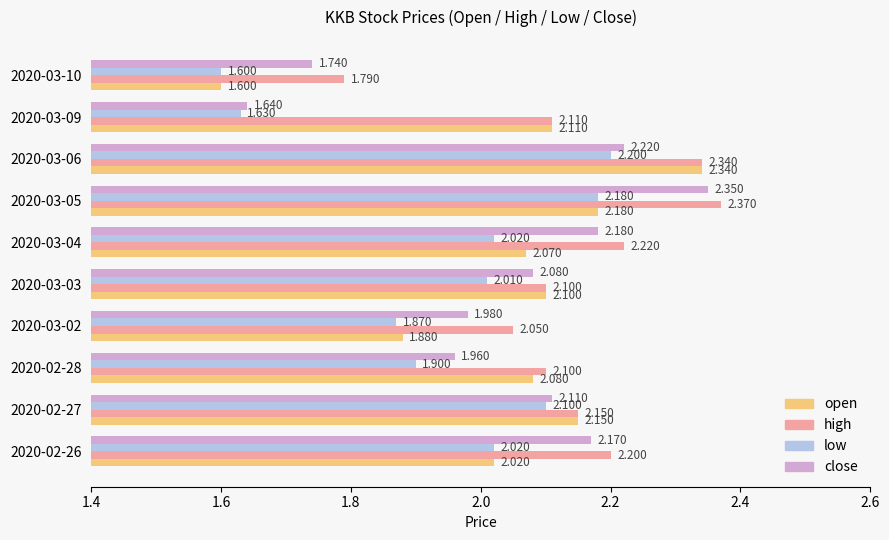

List the series in order of their peak value, lowest first.

low, open, close, high